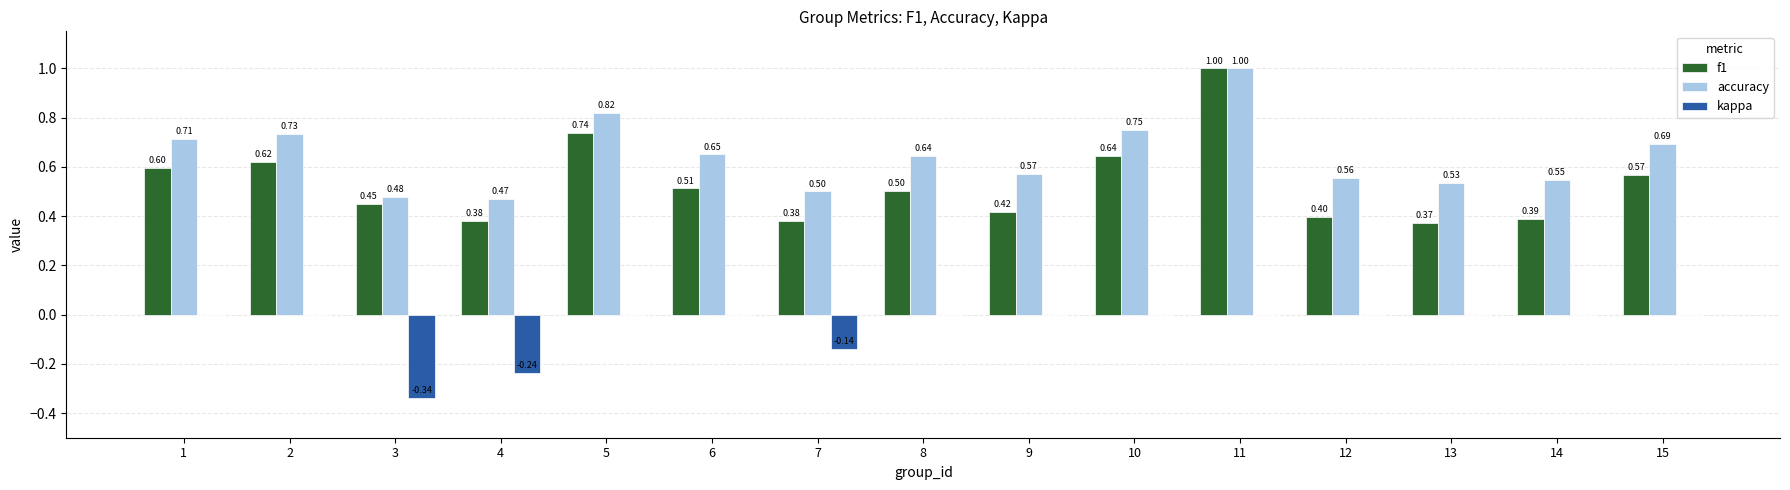

Which series has the largest total across all categories?

accuracy